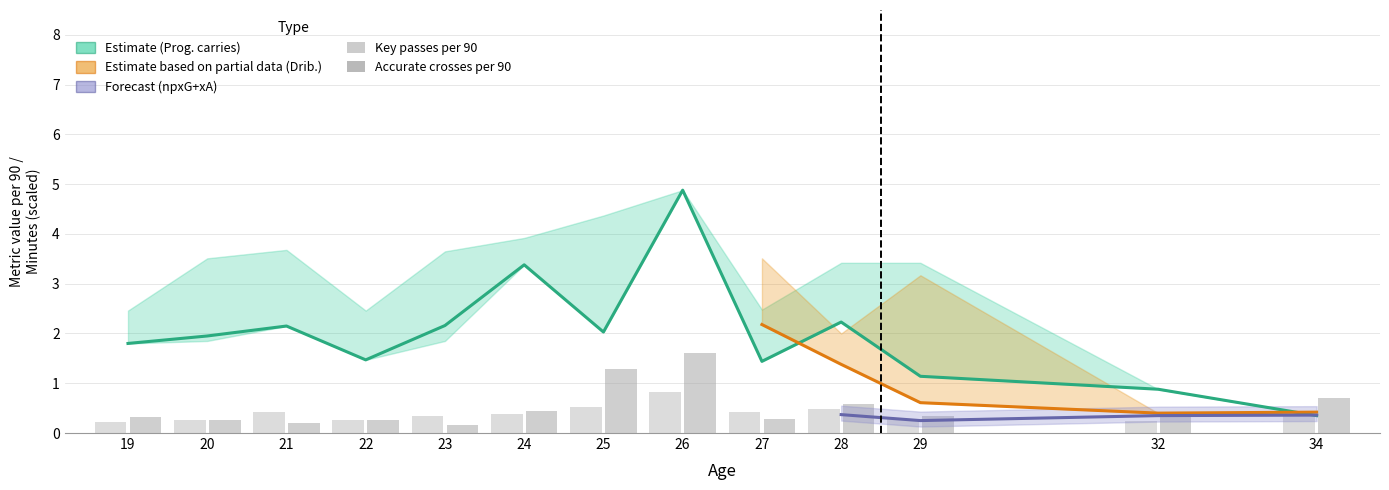

How many data points in Progressive carries per 90 are above 1?

11